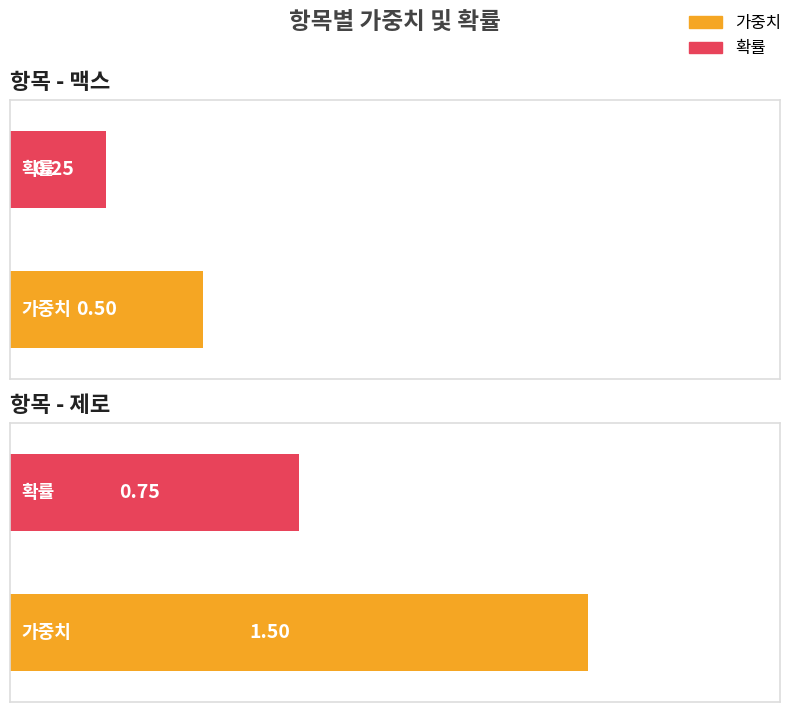

At which label does 가중치 reach its minimum?

맥스